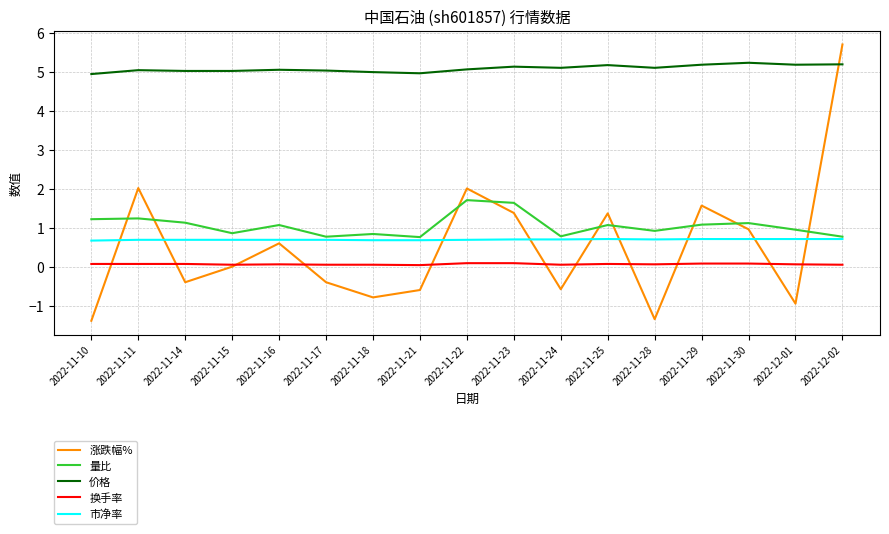

True or false: 量比 and 价格 intersect in this chart.

False